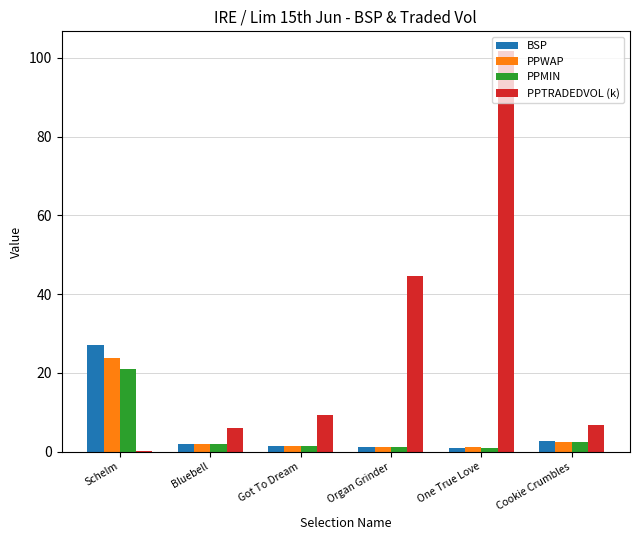

Is it true that PPMIN equals 21.0 at Schelm?

True